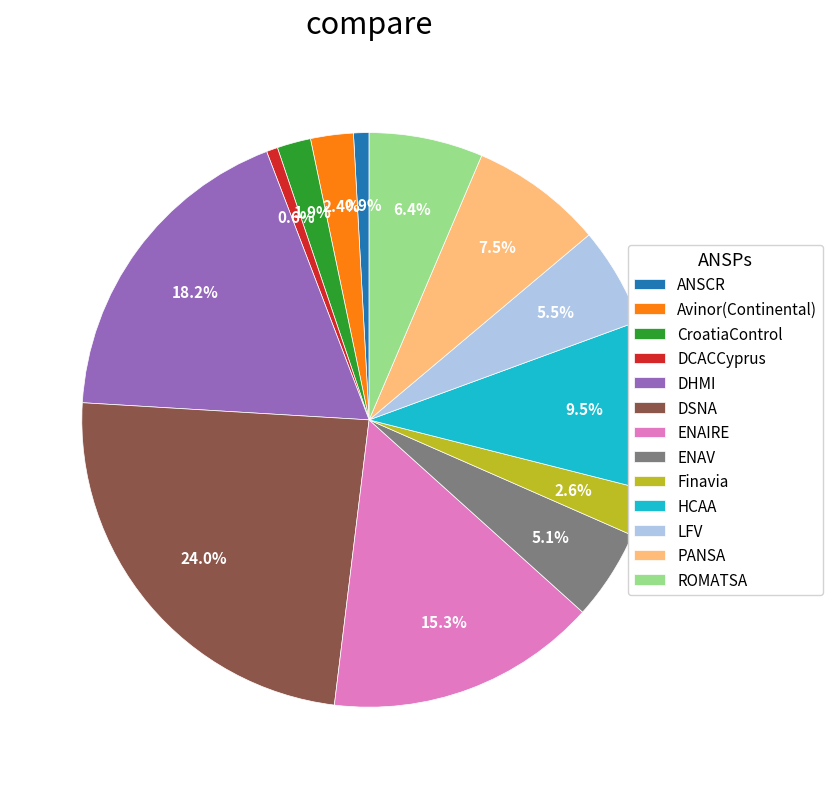

Is ENAV the majority of the pie?

No